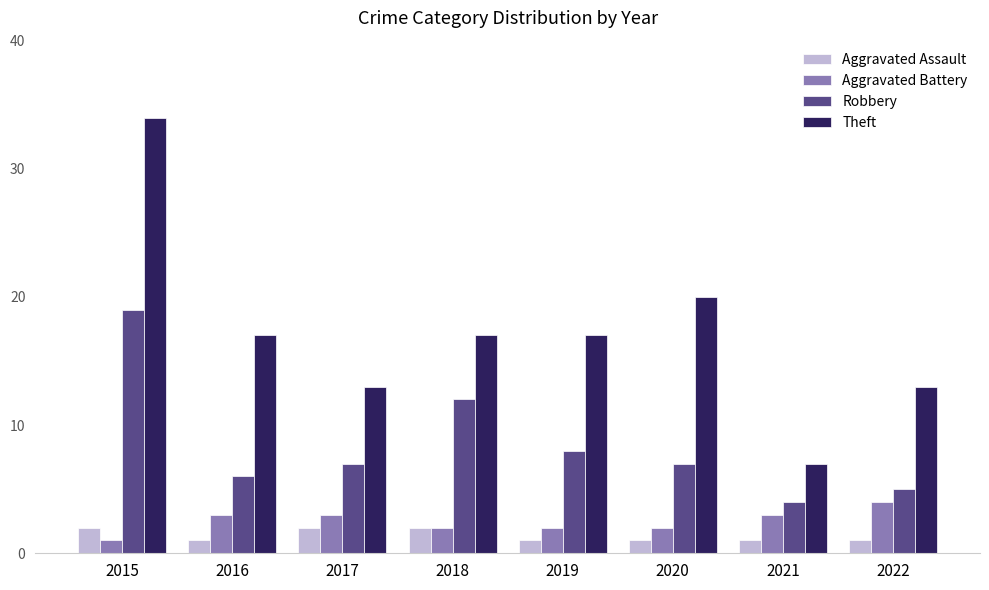

How many categories are shown in the chart?

8